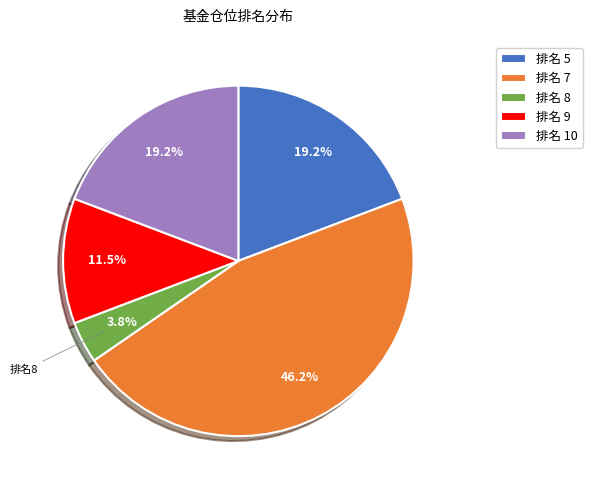

Does 排名 5 account for over 50% of the chart?

No